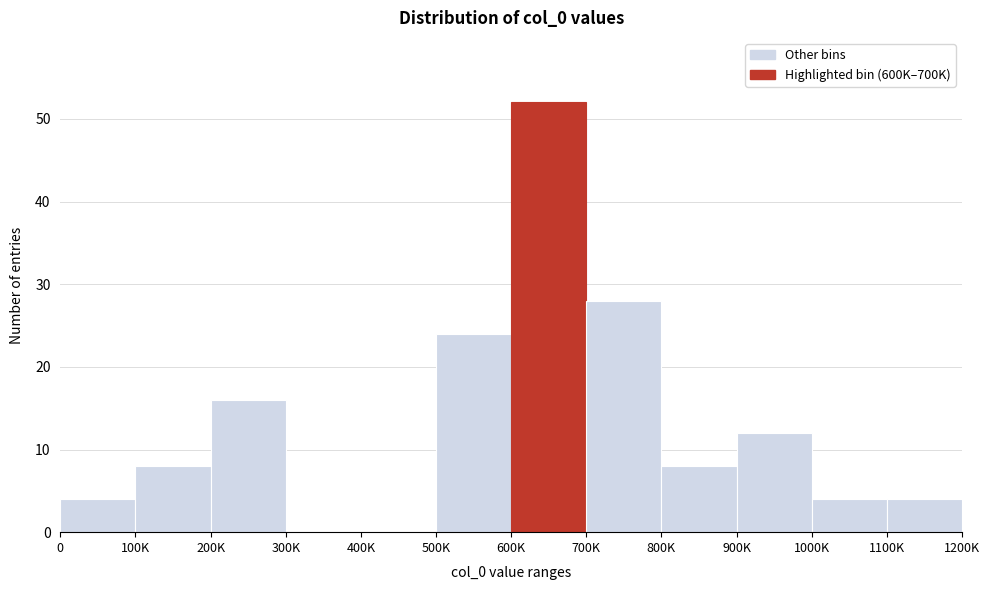

Reading left to right, list all the values displayed in this chart.

0=4	100K=8	200K=16	300K=0	400K=0	500K=24	600K=52	700K=28	800K=8	900K=12	1000K=4	1100K=4